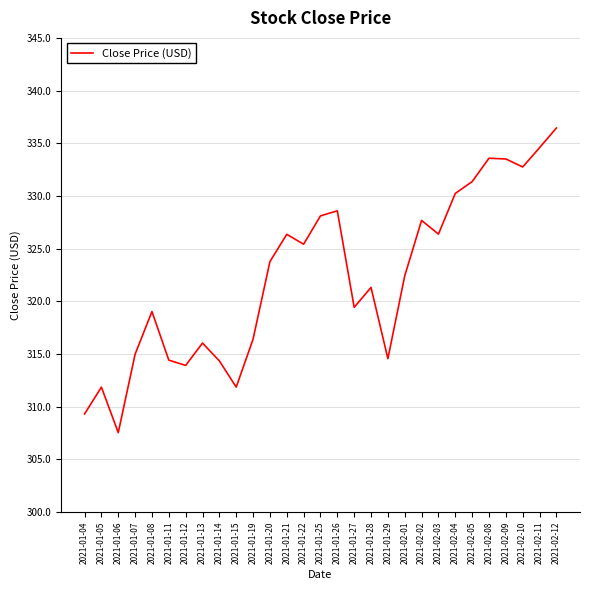

Count the number of categories in the chart.

29